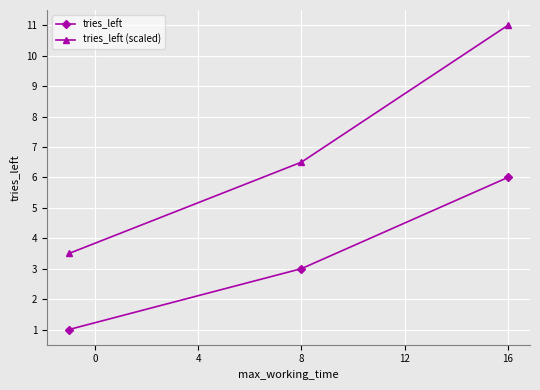

Count the number of data series in this chart.

2